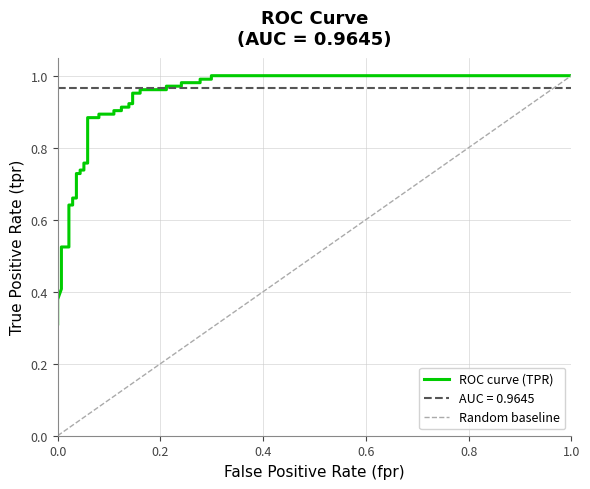

What is the difference between the maximum and minimum values?

0.7